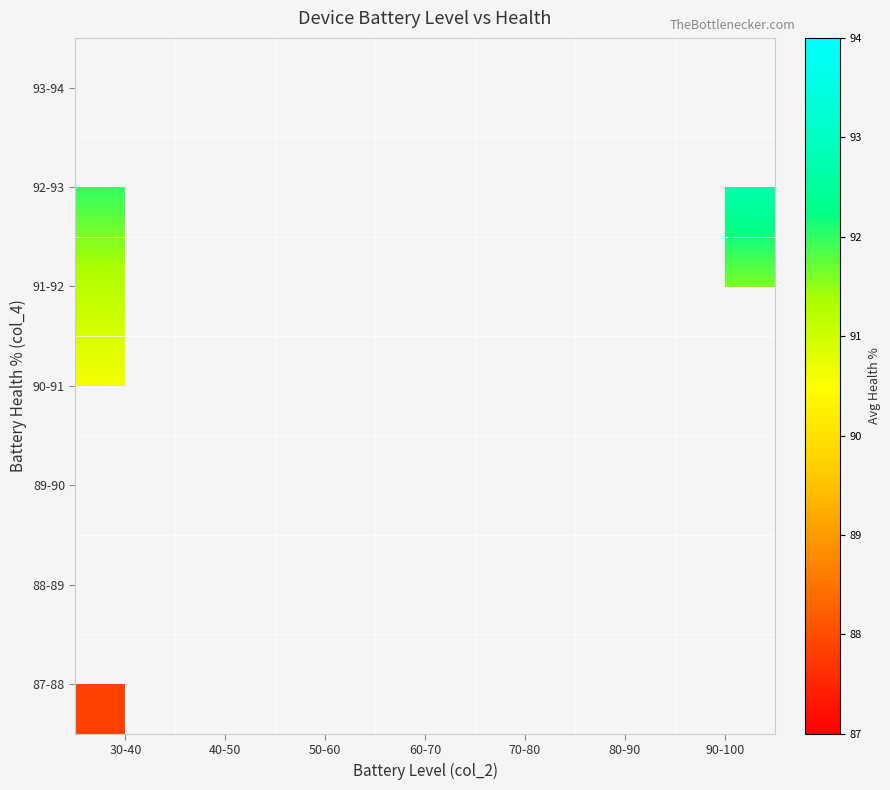

How many series are shown in this chart?

7